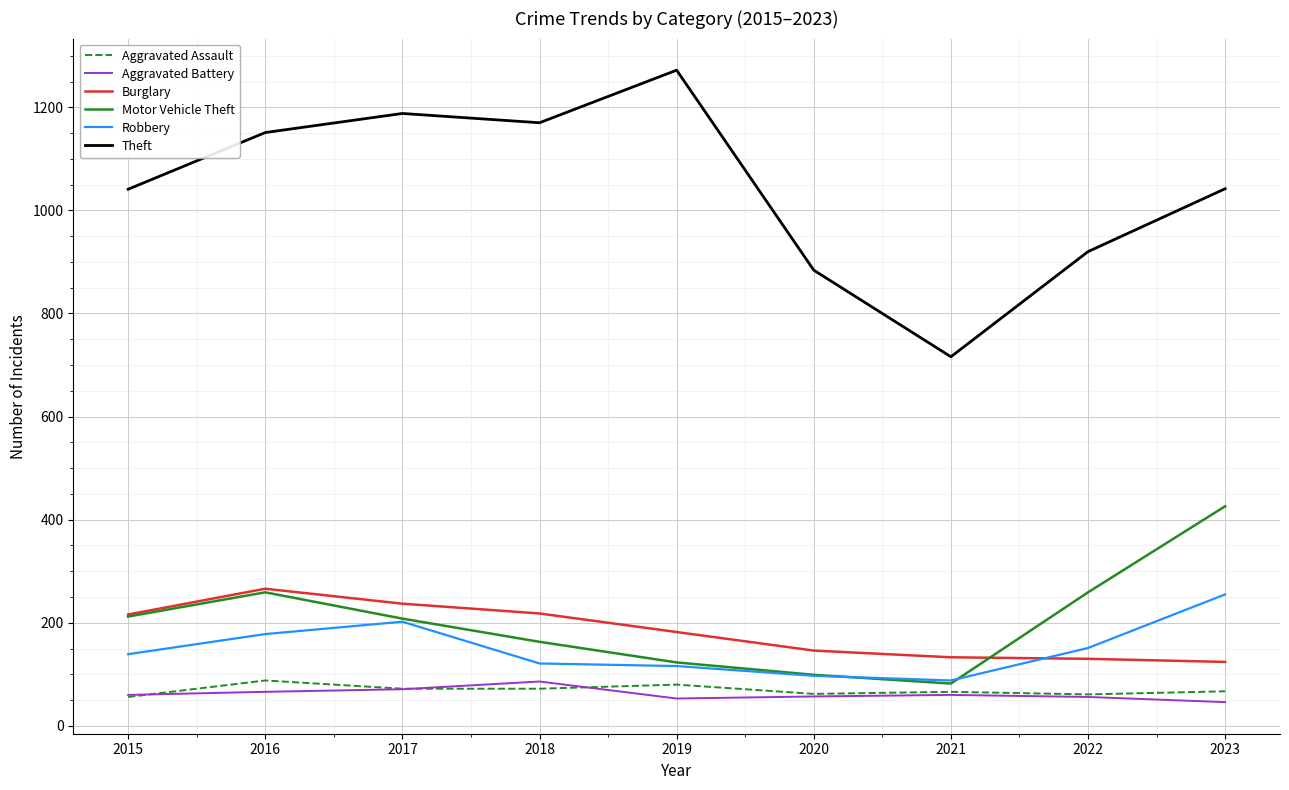

What are all the series names shown in the legend?

Aggravated Assault, Aggravated Battery, Burglary, Motor Vehicle Theft, Robbery, Theft